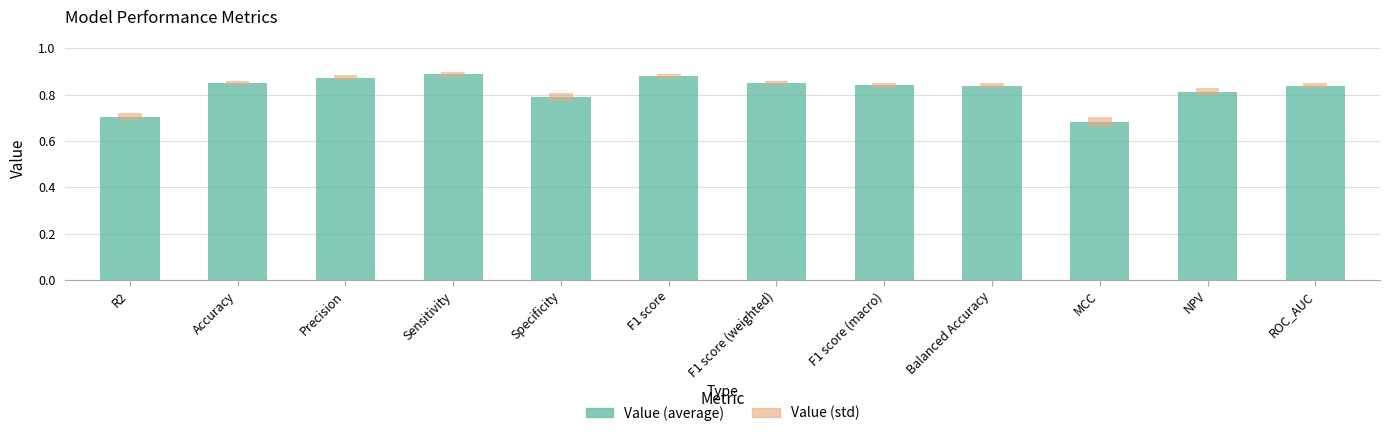

What is the greatest value displayed?

0.9